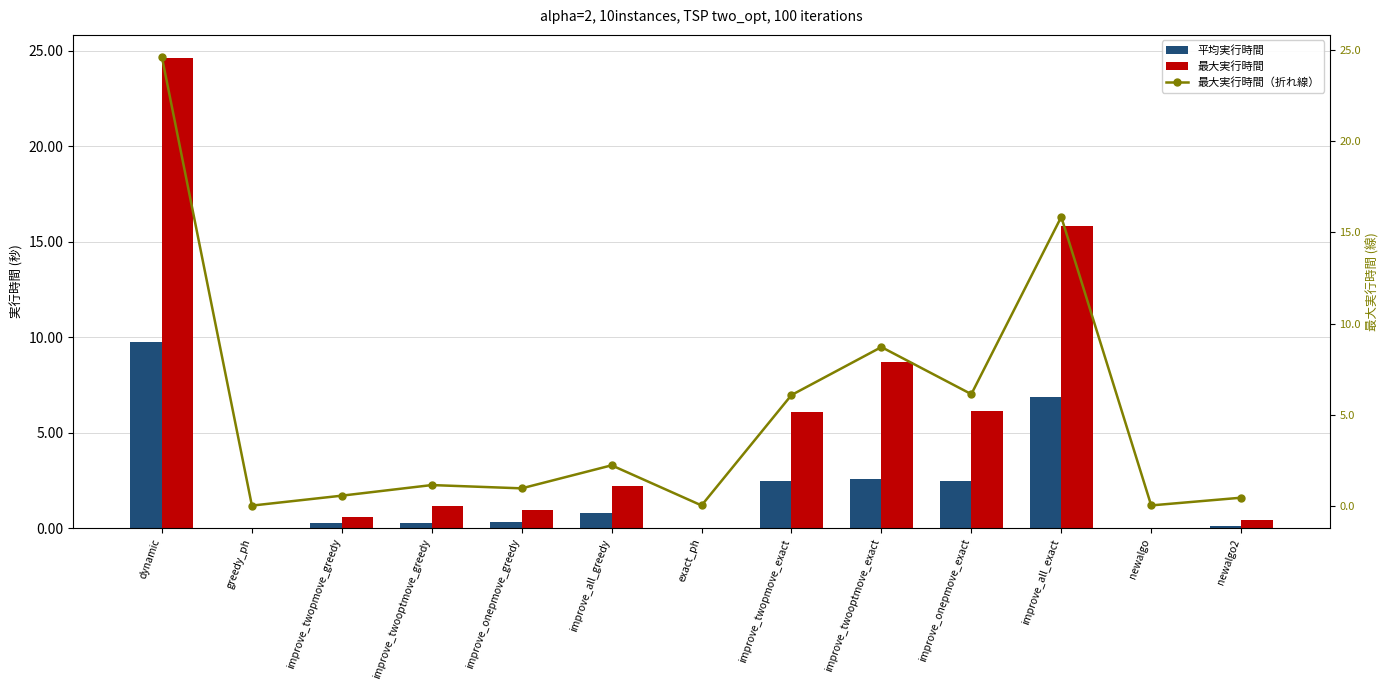

What is the sum of the 最大実行時間（折れ線） values at newalgo and improve_all_exact?

15.9